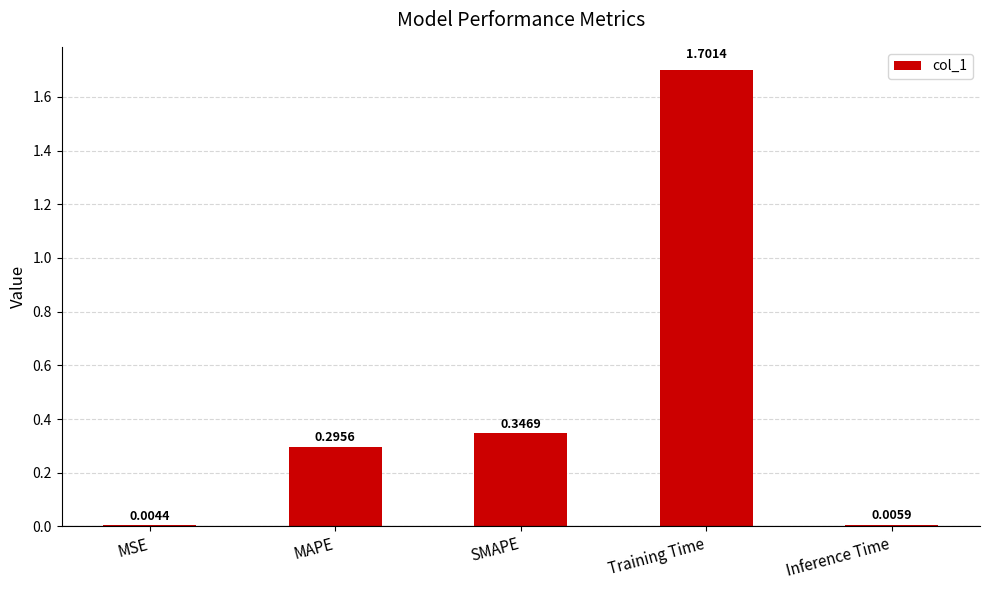

Where is the data nearest to the value 0?

MSE